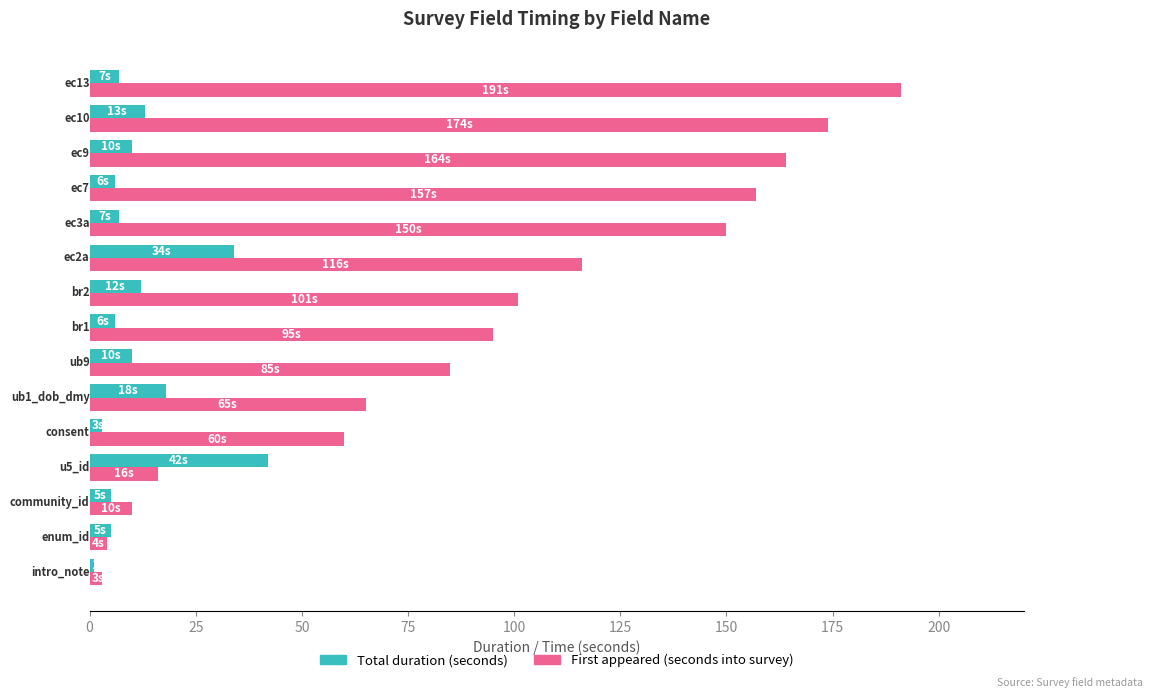

What is the maximum value shown in the chart?

191